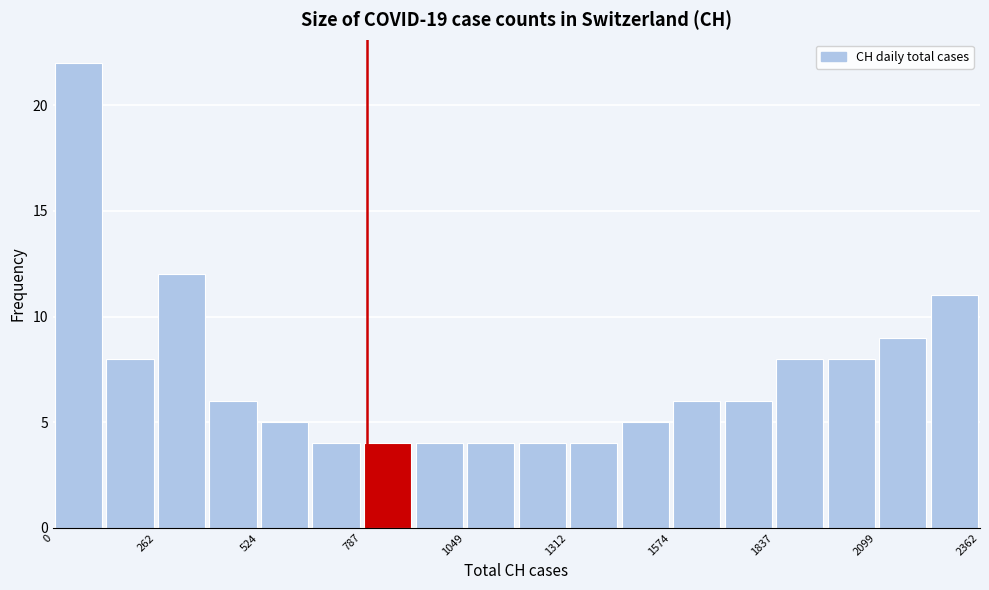

Around what value on the x-axis is the tallest bar? Give the approximate position of its centre, as read against the axis.

50